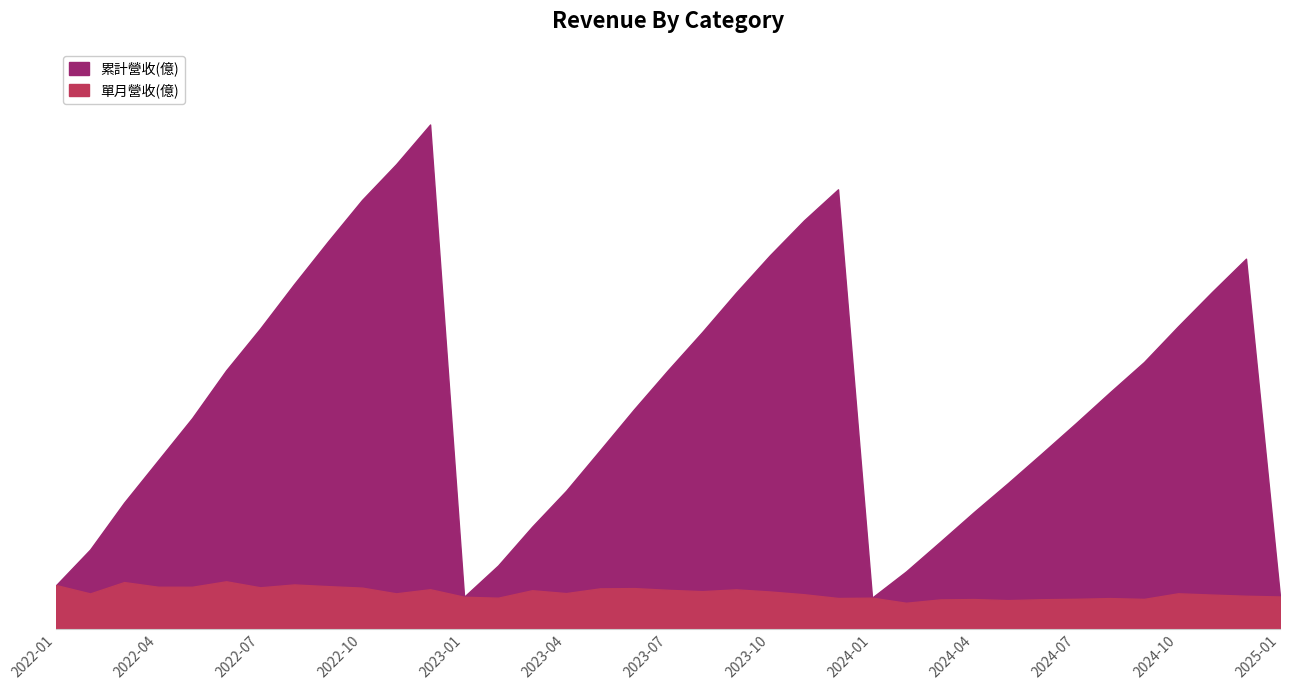

List the series in order of their overall mean, highest first.

累計營收(億), 單月營收(億)